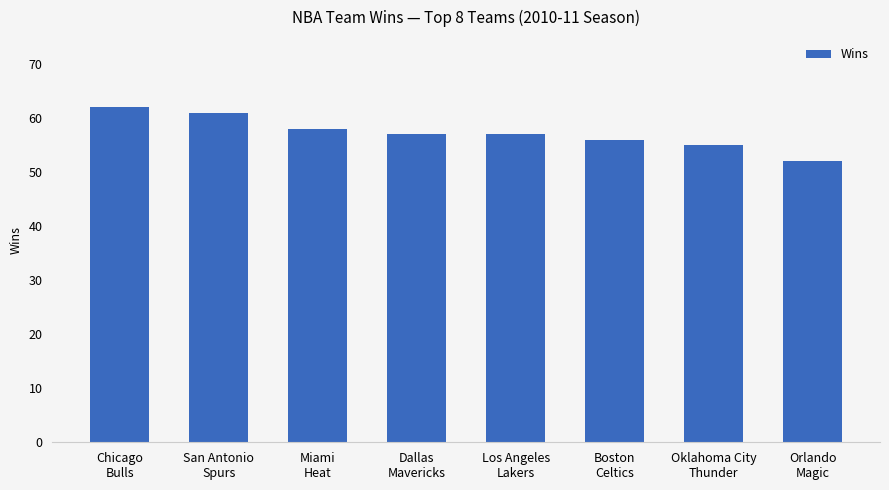

Reading left to right, what are all the values shown in this chart?

62	61	58	57	57	56	55	52